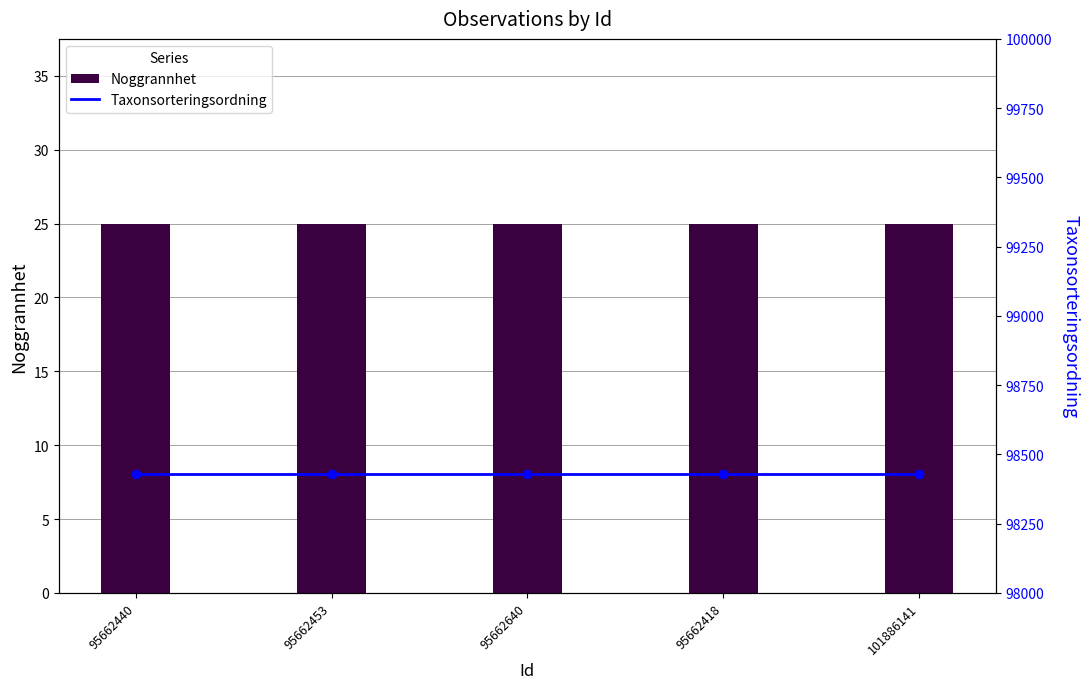

What is the difference between the highest and lowest values at 95662418?

98406